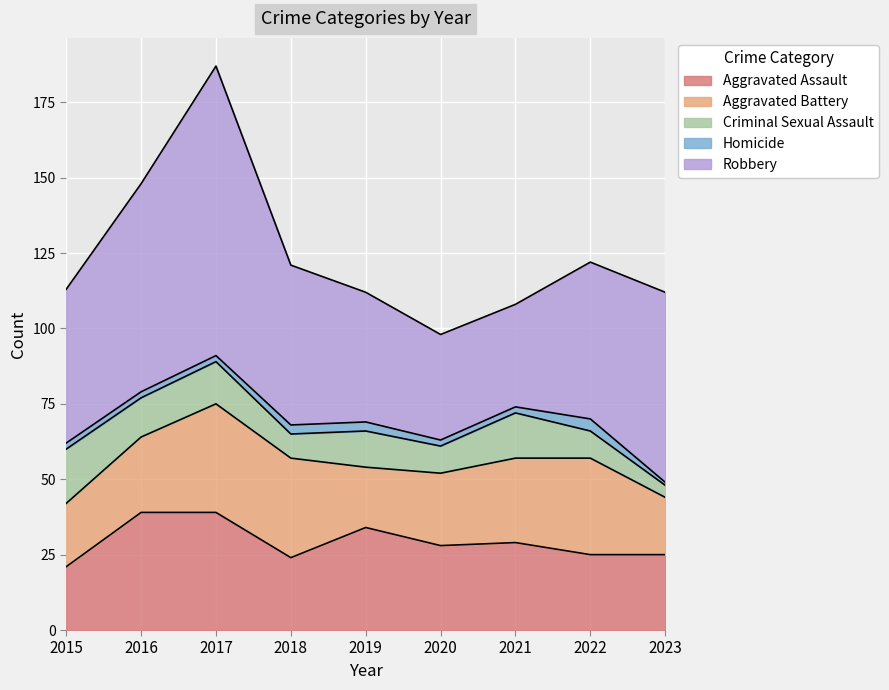

What are all the series names shown in the legend?

Aggravated Assault, Aggravated Battery, Criminal Sexual Assault, Homicide, Robbery